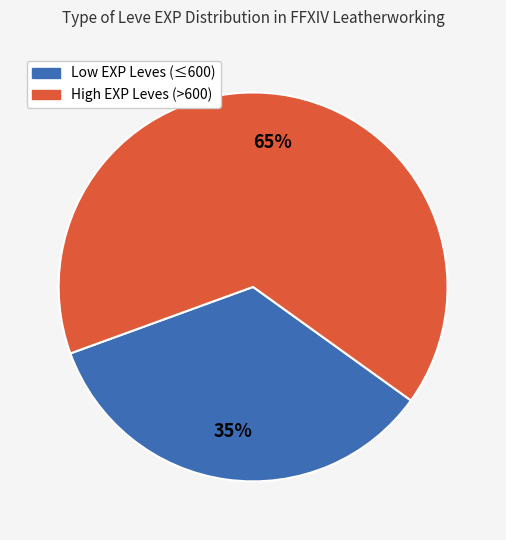

To the nearest percent, what is the average slice percentage?

50%